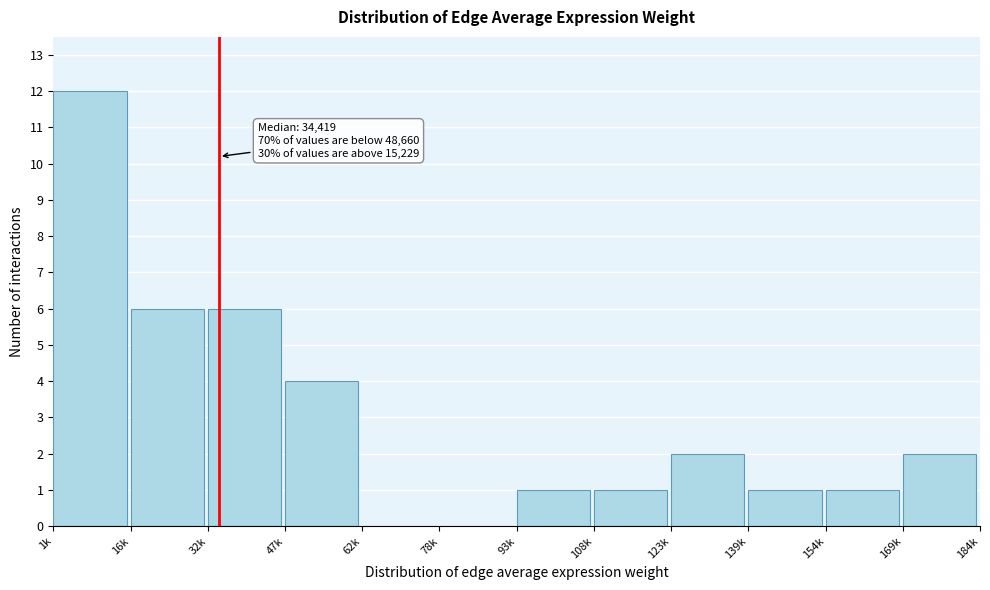

Reading left to right, extract all data points from this chart.

1k=12	16k=6	32k=6	47k=4	62k=0	78k=0	93k=1	108k=1	123k=2	139k=1	154k=1	169k=2